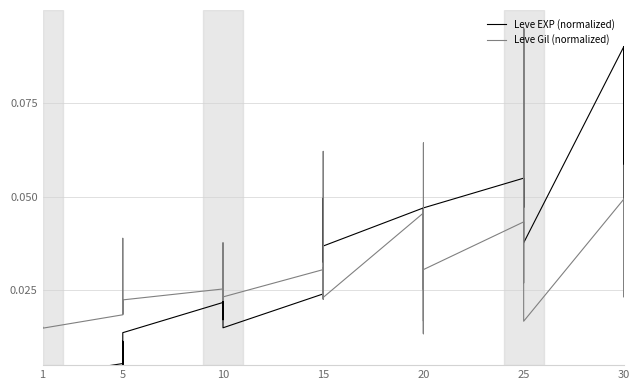

What is the highest value of the Leve EXP (normalized) series?

0.1